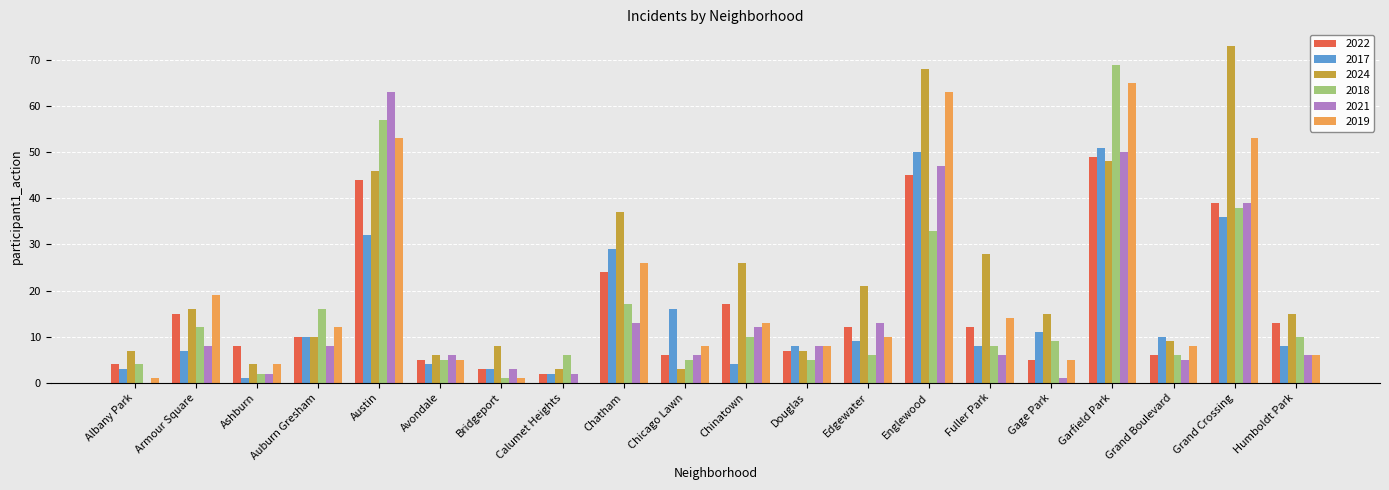

Between Chatham and Grand Boulevard, which series saw the biggest shift?

2024